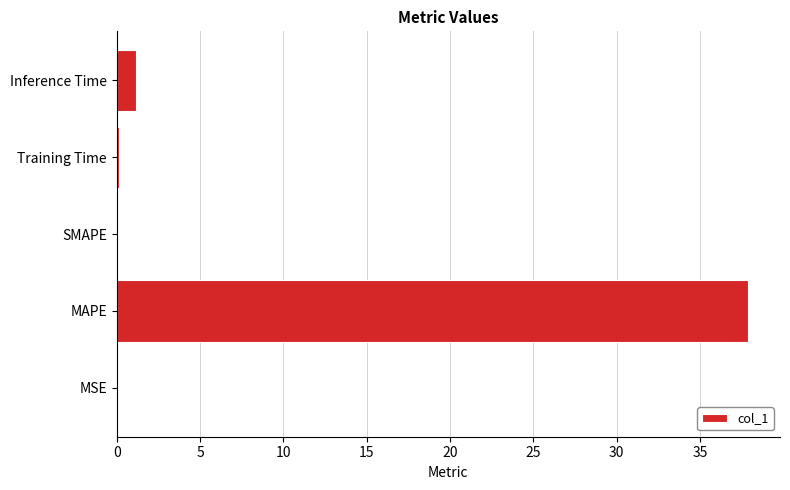

Is it true that the value at SMAPE is 20.9?

False